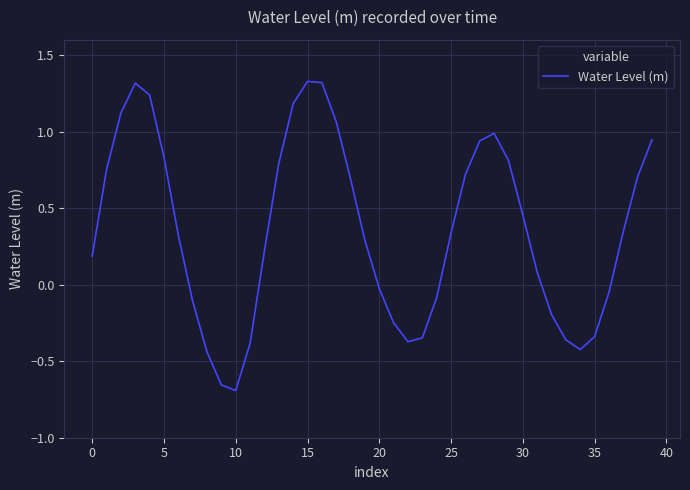

What is the difference between the maximum and minimum values?

2.0